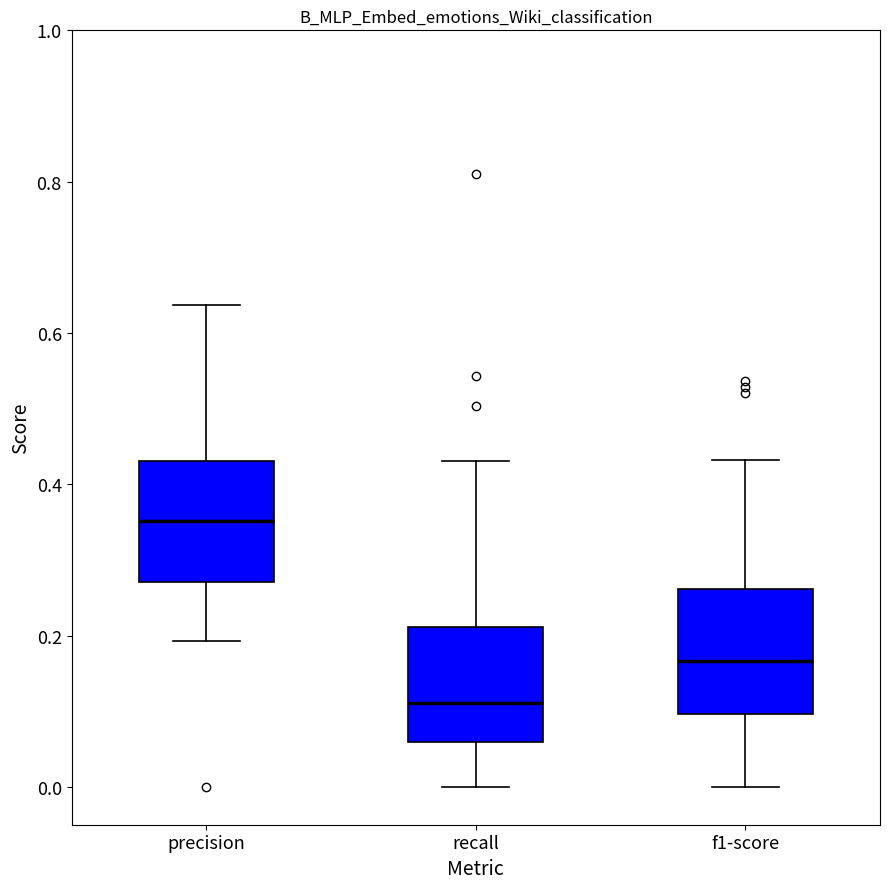

Reading left to right, transcribe this box plot: for each box, give where its median line is, the range the box spans, and where its two whiskers end, as read against the y-axis. The values are not printed on the chart, so give them approximately, as read against the axis.

precision: median 0.36, box 0.28 to 0.44, whiskers 0.20 to 0.64
recall: median 0.12, box 0.06 to 0.22, whiskers 0.00 to 0.44
f1-score: median 0.16, box 0.10 to 0.26, whiskers 0.00 to 0.44